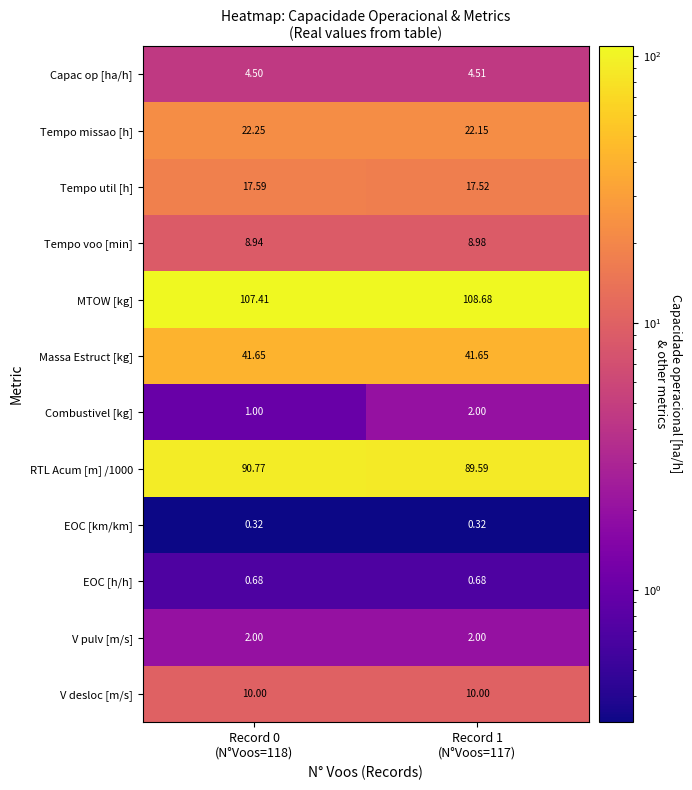

Which series has the largest total across all categories?

MTOW [kg]